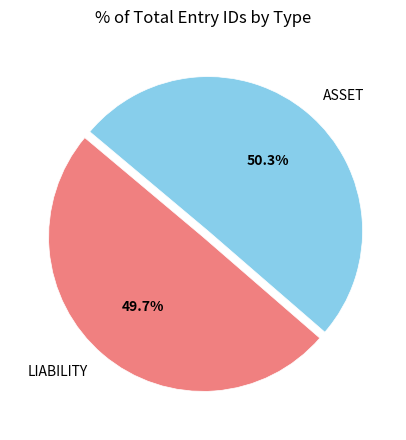

How many segments does this pie chart have?

2